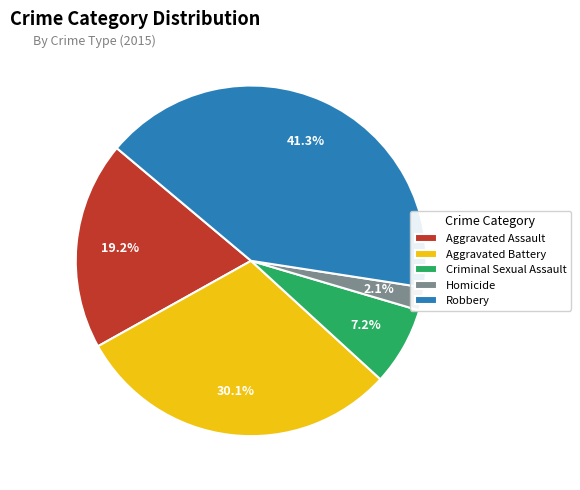

To the nearest percent, what is the combined percentage of Robbery and Homicide?

43%